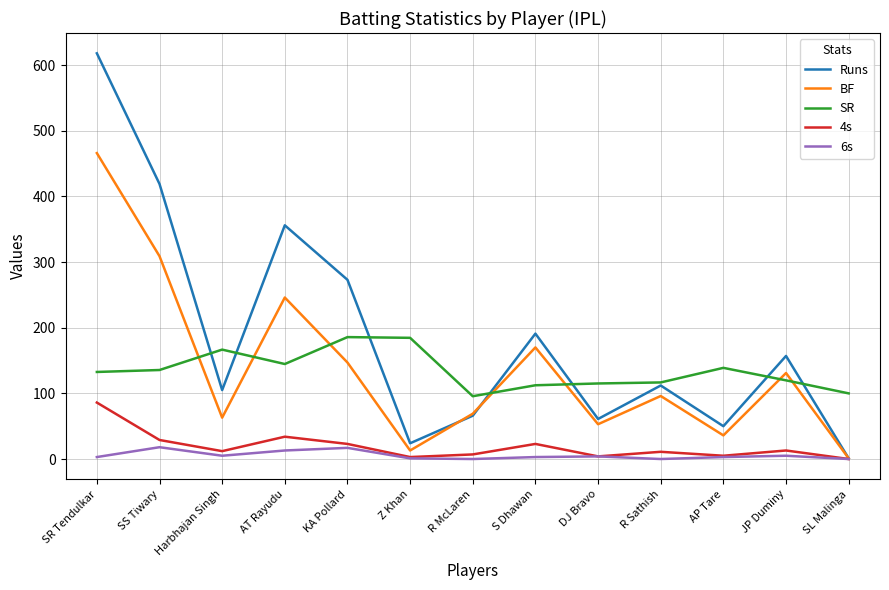

Is the value of 4s at Harbhajan Singh greater than the value of BF at AP Tare?

No